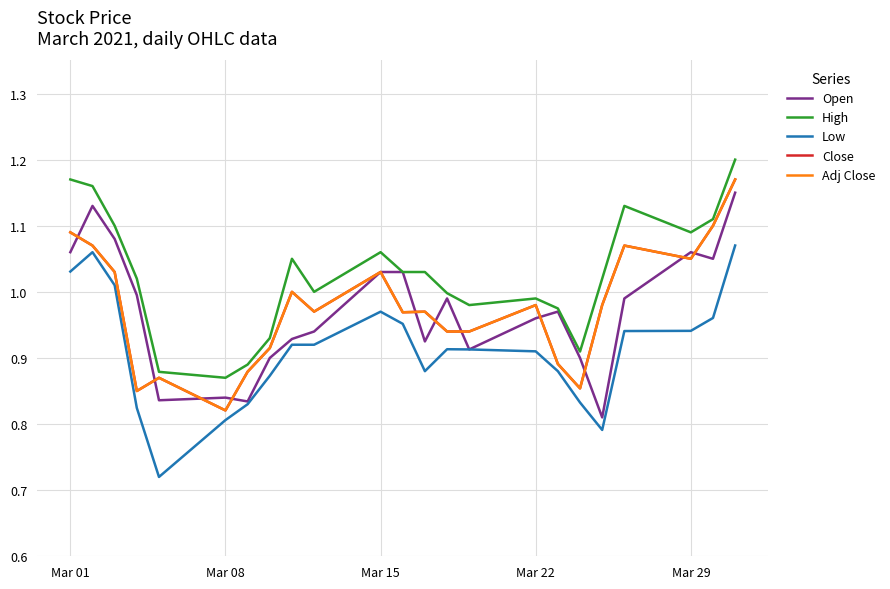

Is this an area chart (filled region under the line)?

No